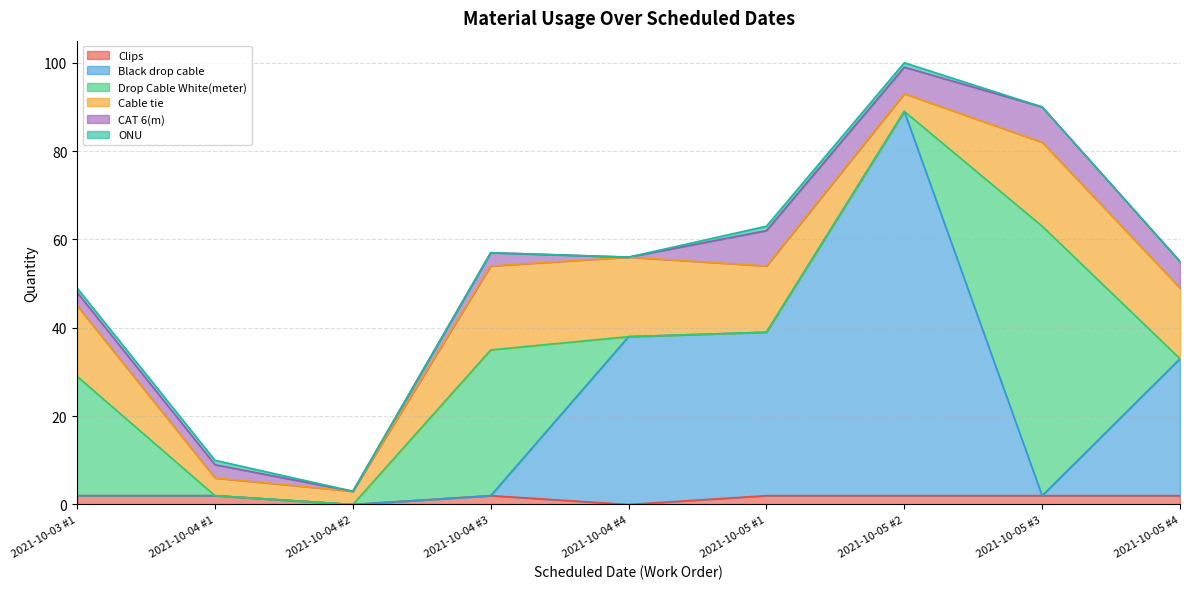

At which label does CAT 6(m) reach its peak?

2021-10-05 #1